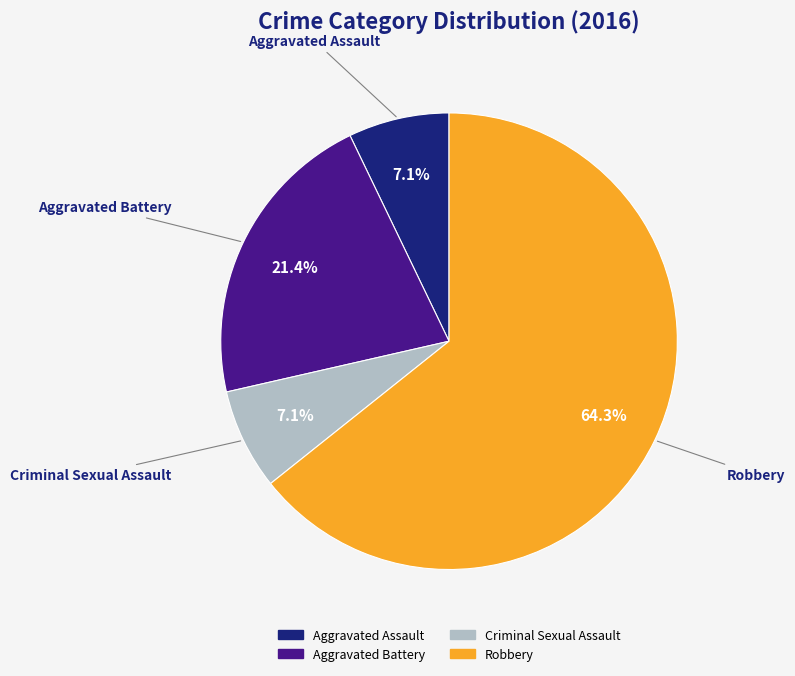

What percentage is NOT represented by Aggravated Assault?

92.9%